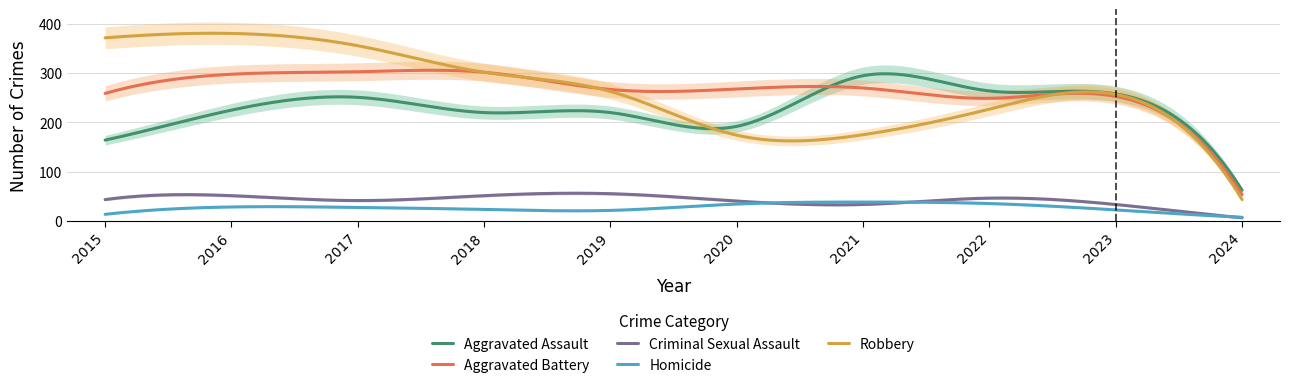

At which label does Homicide first exceed 27?

2016